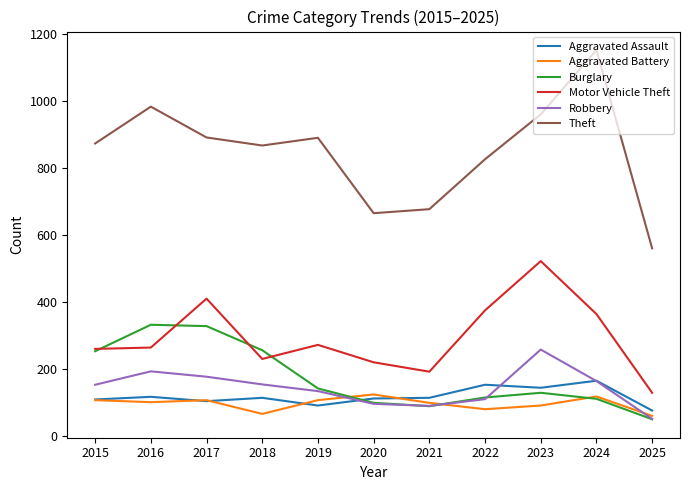

What is the highest value of the Theft series?

1153